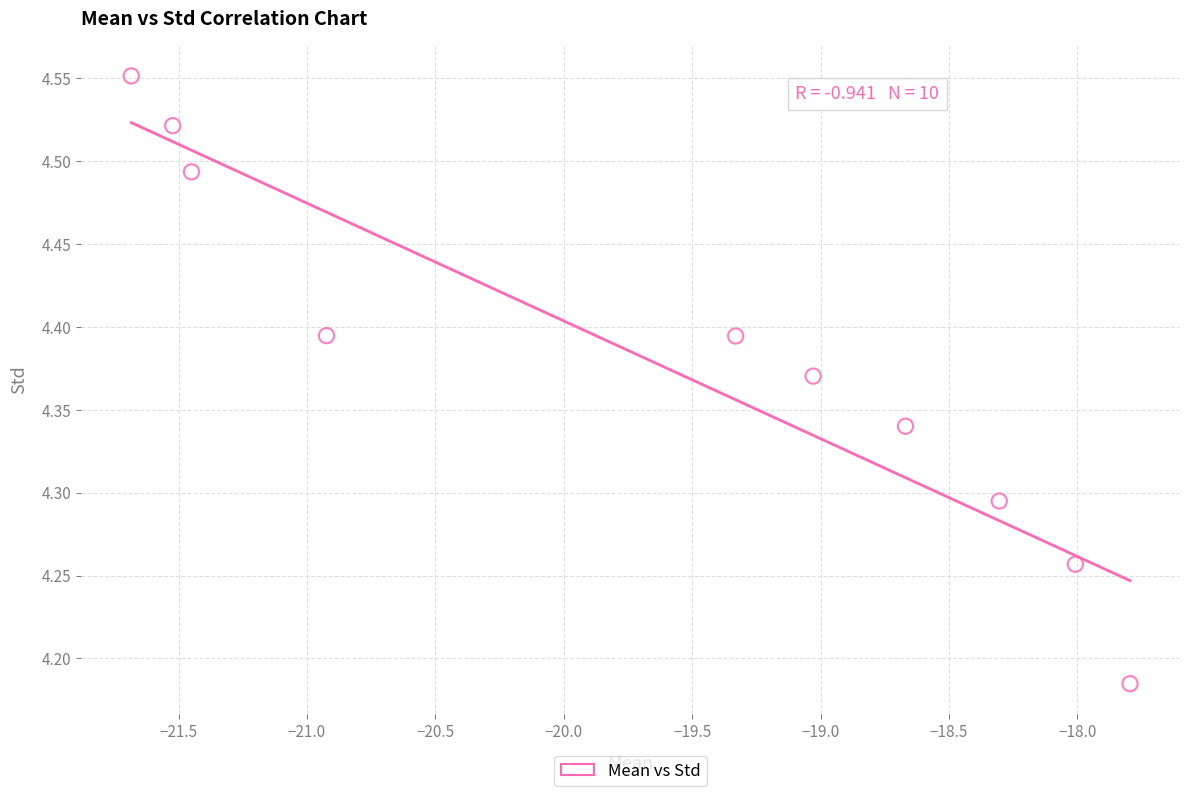

What is the average X value?

-19.7